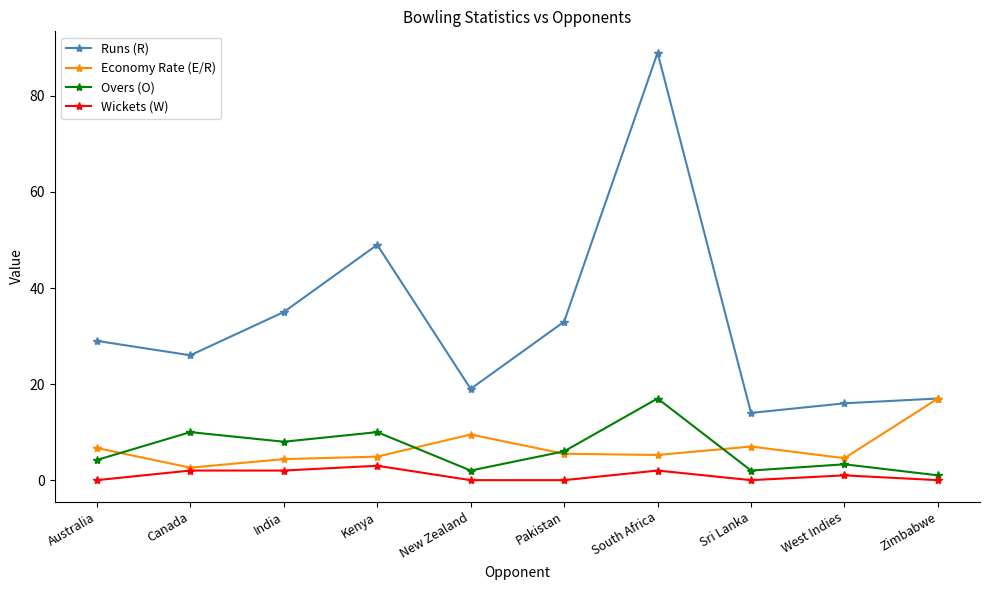

Where is the first local maximum for Runs (R)?

Kenya